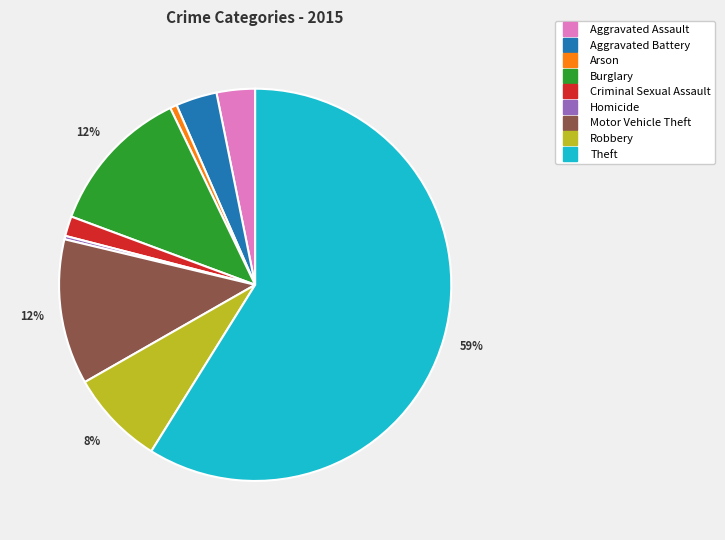

Which slice is the largest?

Theft